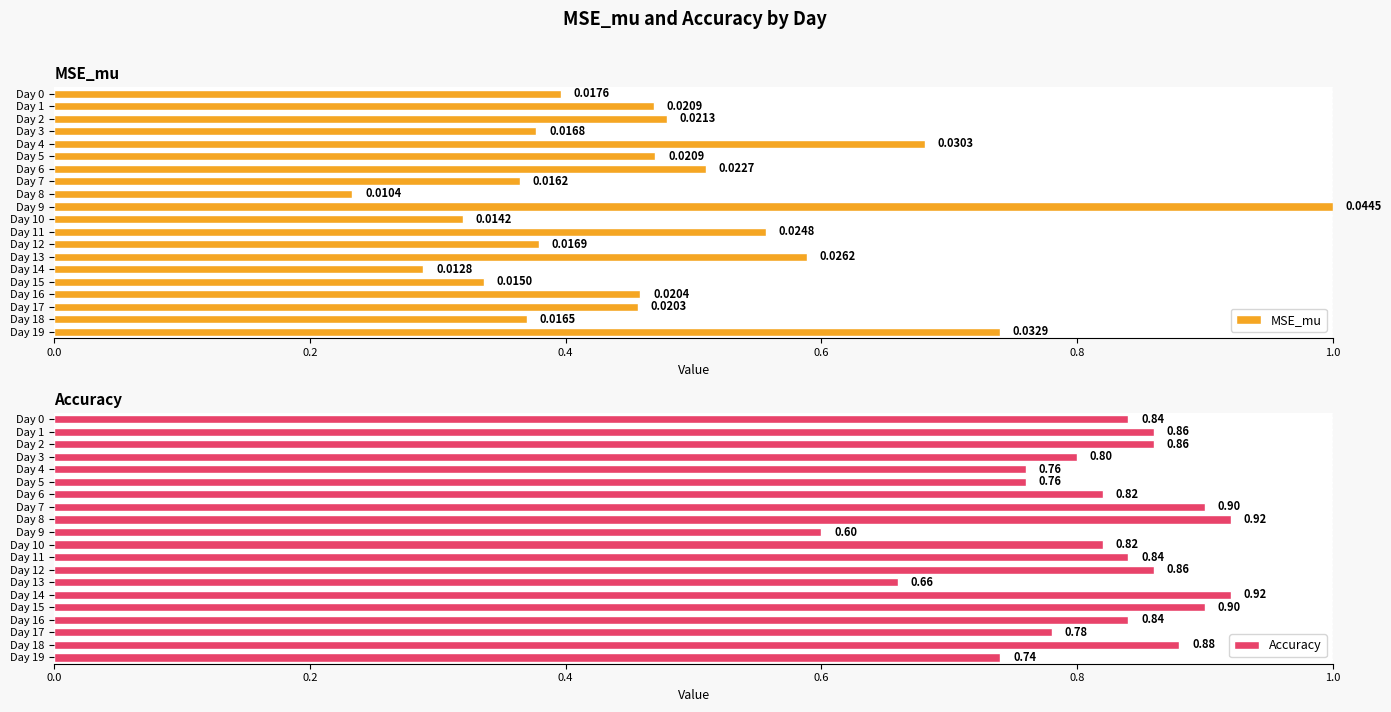

What is the spread (max minus min) of values at Day 0?

0.4